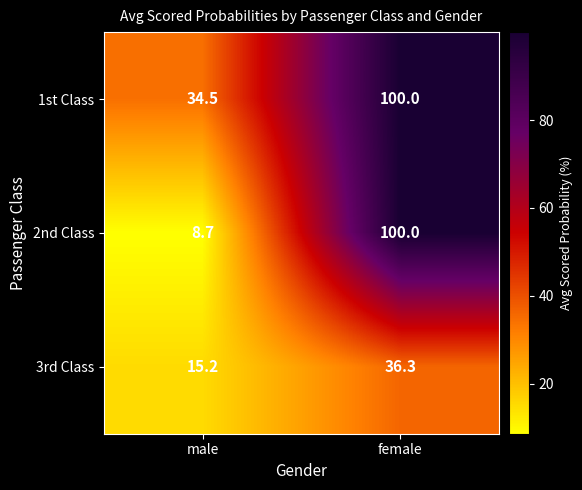

What is the sum of all 3rd Class values?

51.5